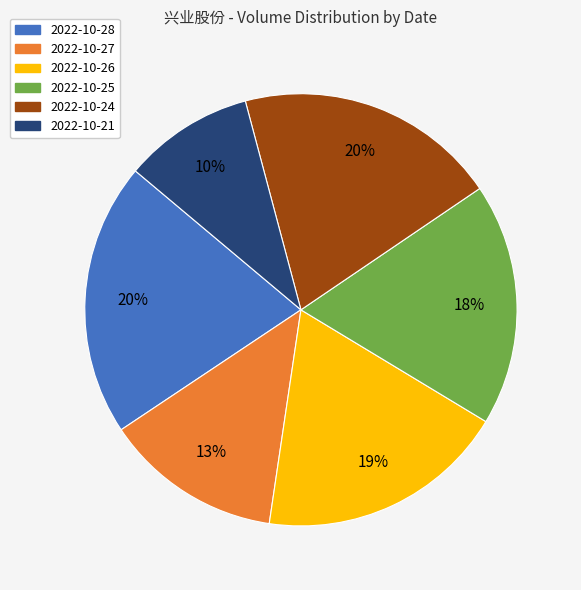

How many slices are in this pie chart?

6